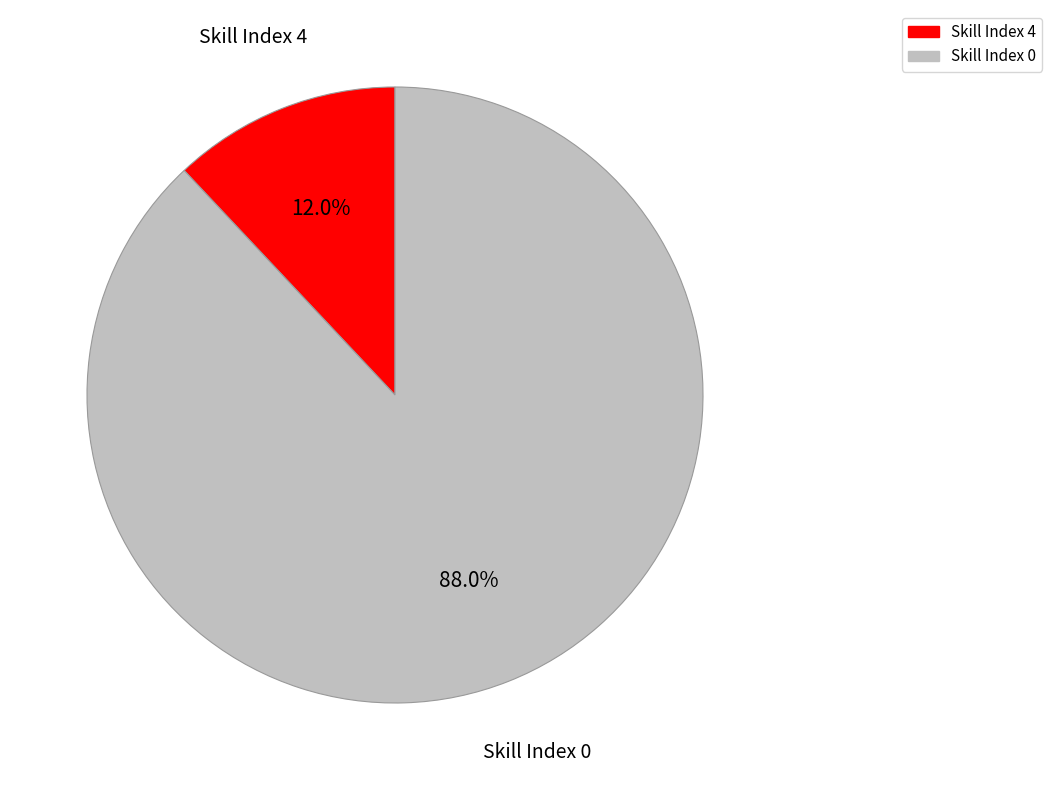

How many segments does this pie chart have?

2